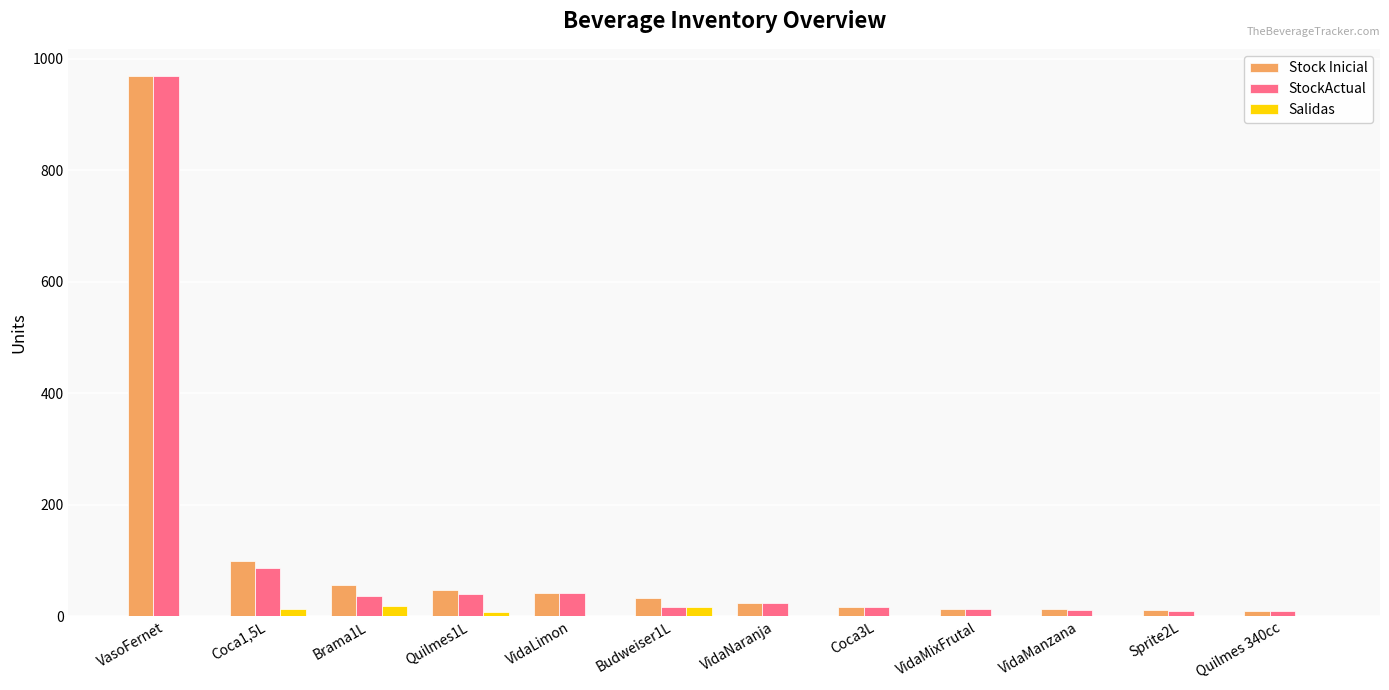

The value of Salidas at Brama1L is 18. True or false?

True